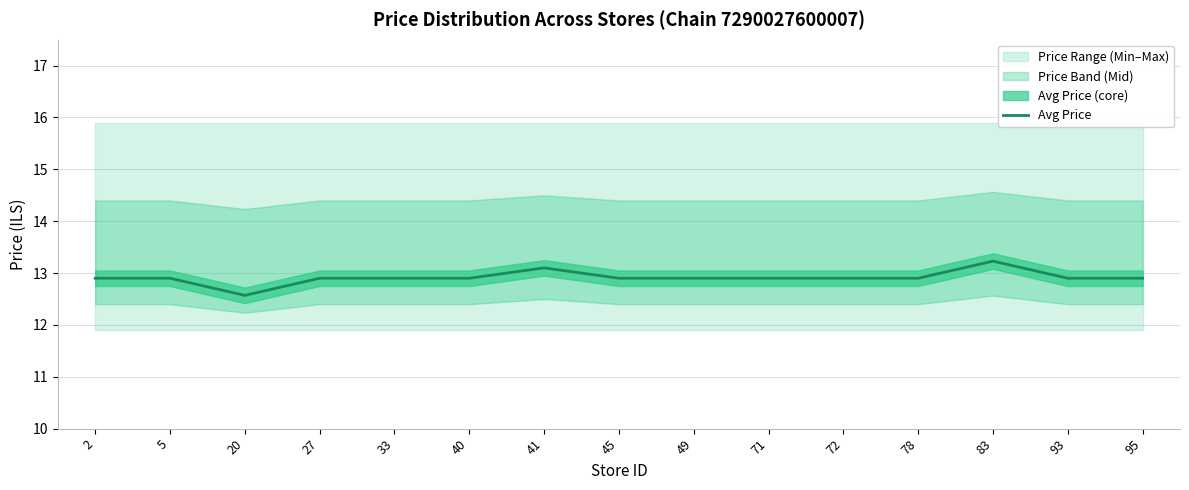

How many lines are shown in the chart?

1